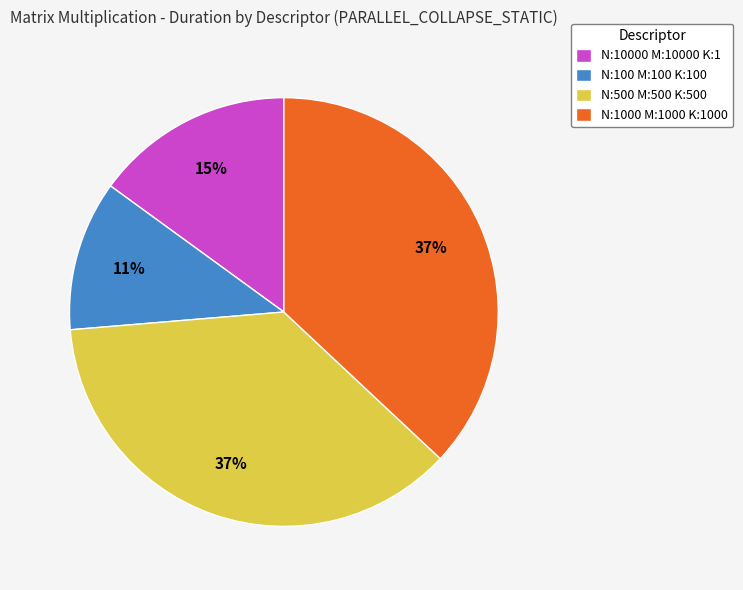

To the nearest percent, what is the difference between the N:10000 M:10000 K:1 and N:1000 M:1000 K:1000 slice percentages?

22%